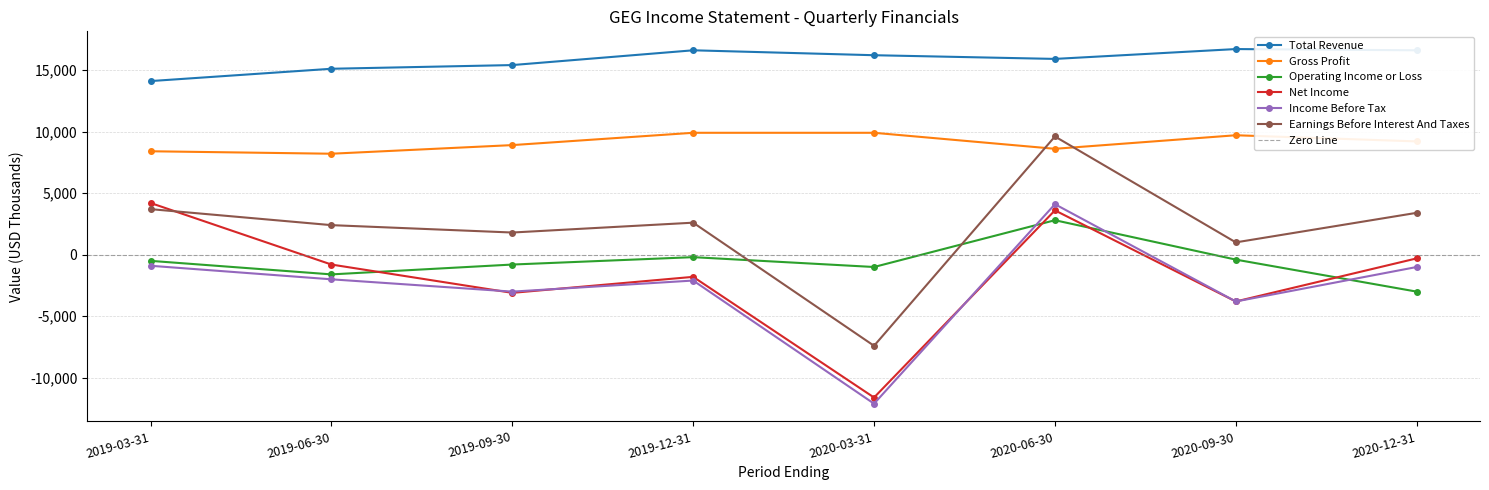

What is the difference between the maximum and minimum values in the Operating Income or Loss series?

5800